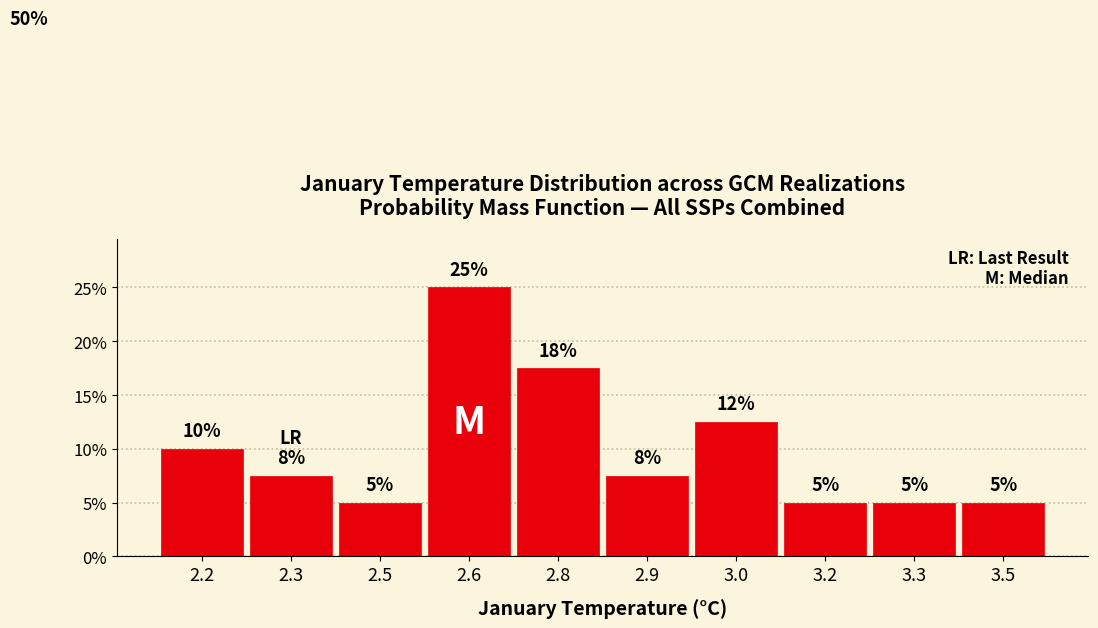

Which has a higher value, 2.2 or 3.5?

2.2